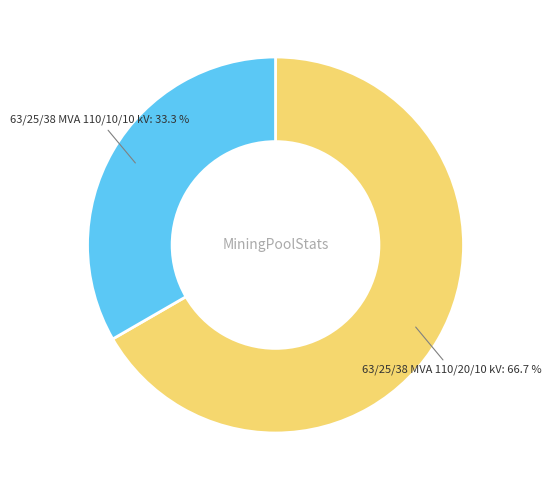

The 63/25/38 MVA 110/10/10 kV slice represents 42% of the pie. True or false?

False